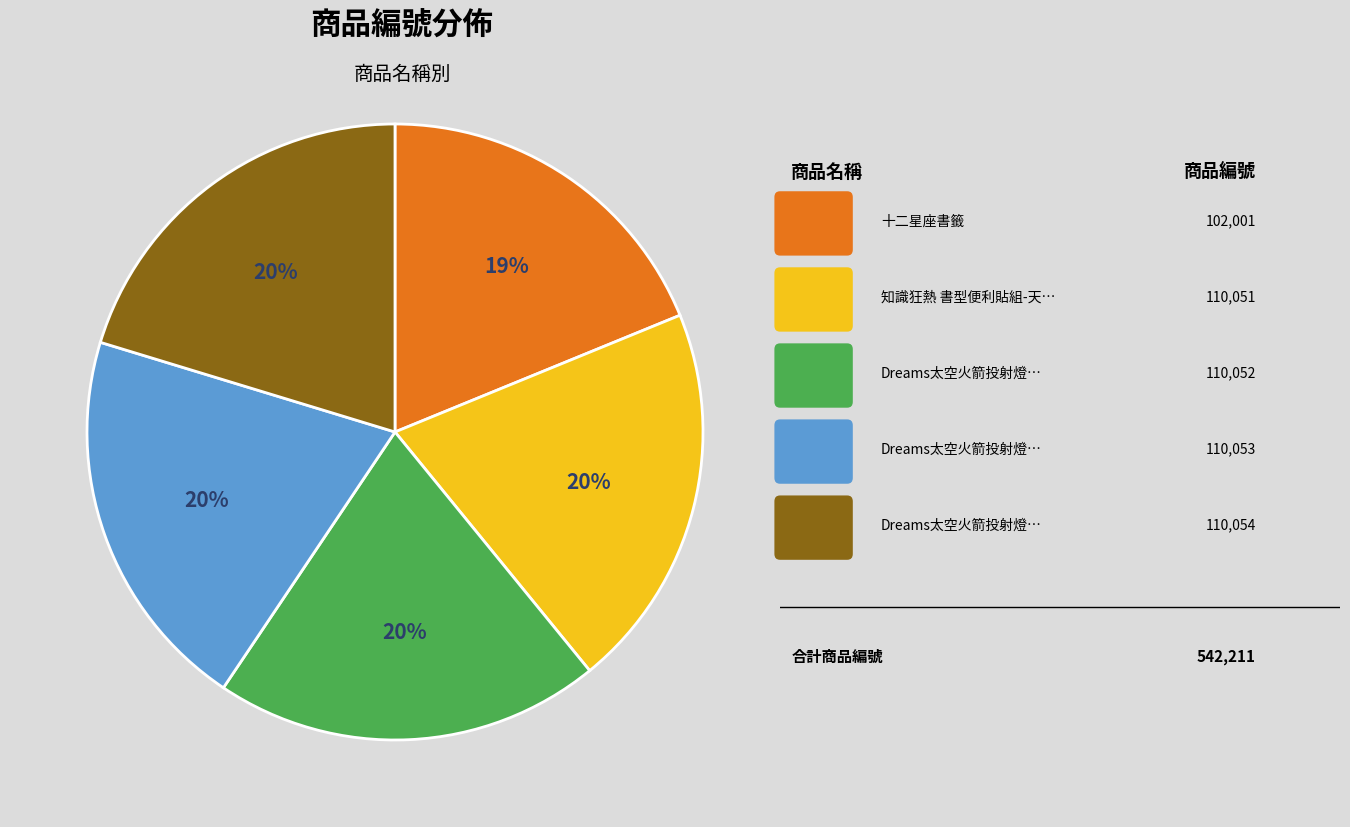

Does any single category account for the majority?

No